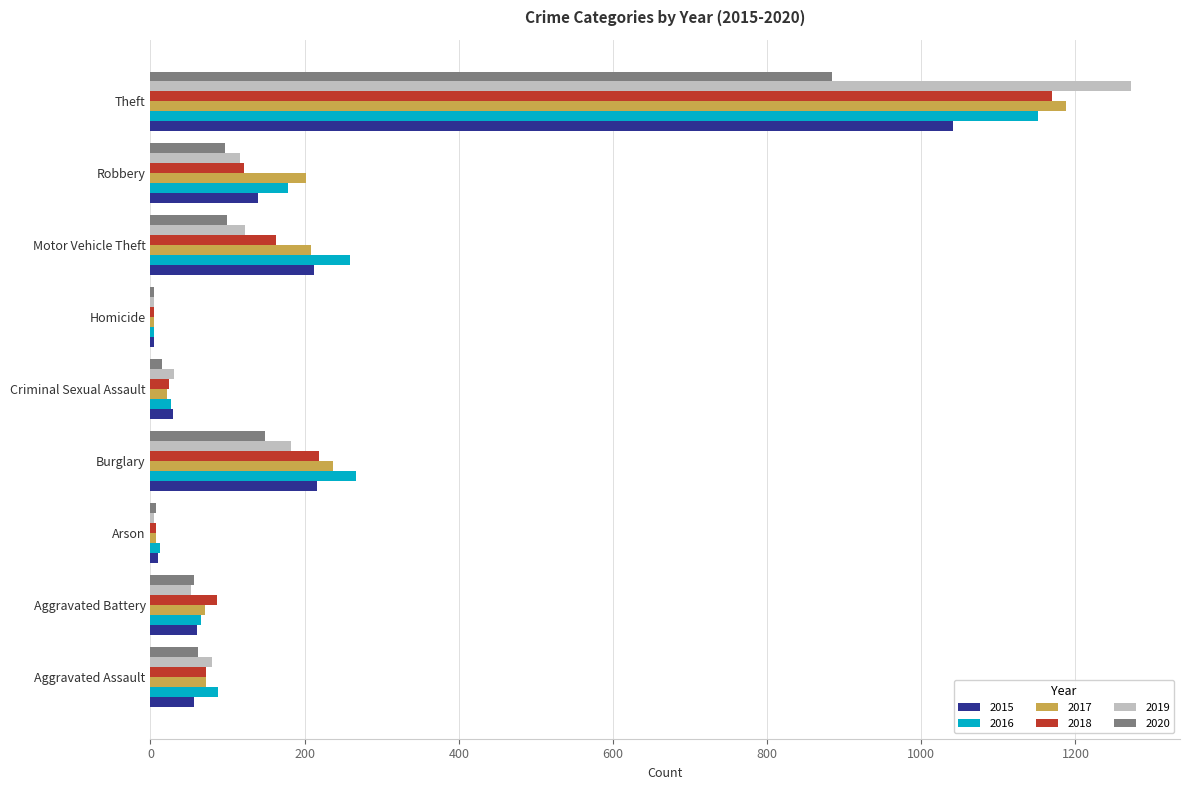

Where is 2019 nearest to the value 638?

Burglary